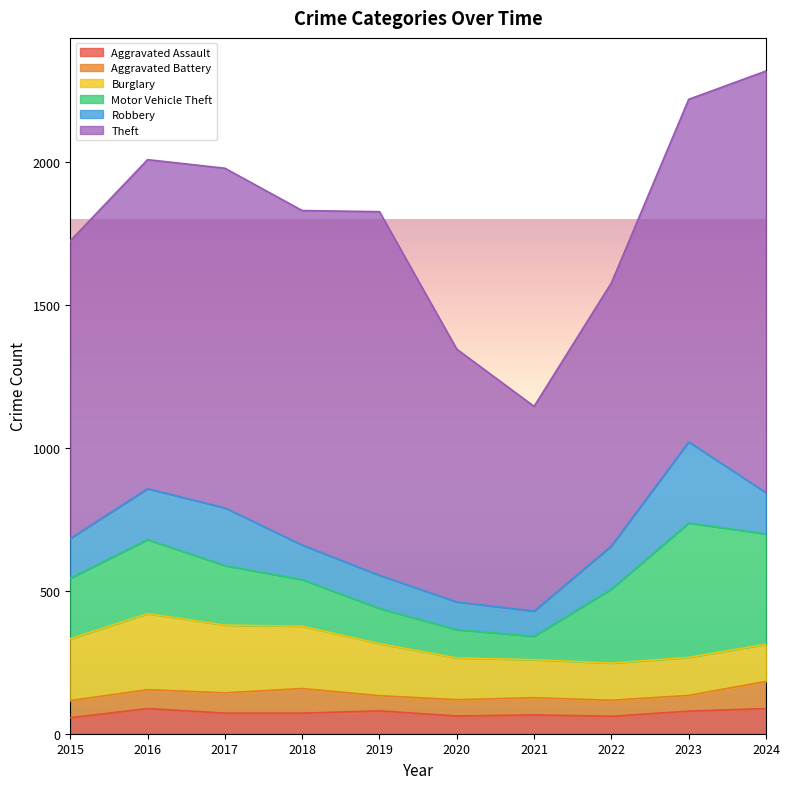

What is the difference between the maximum and minimum values in the Aggravated Assault series?

32